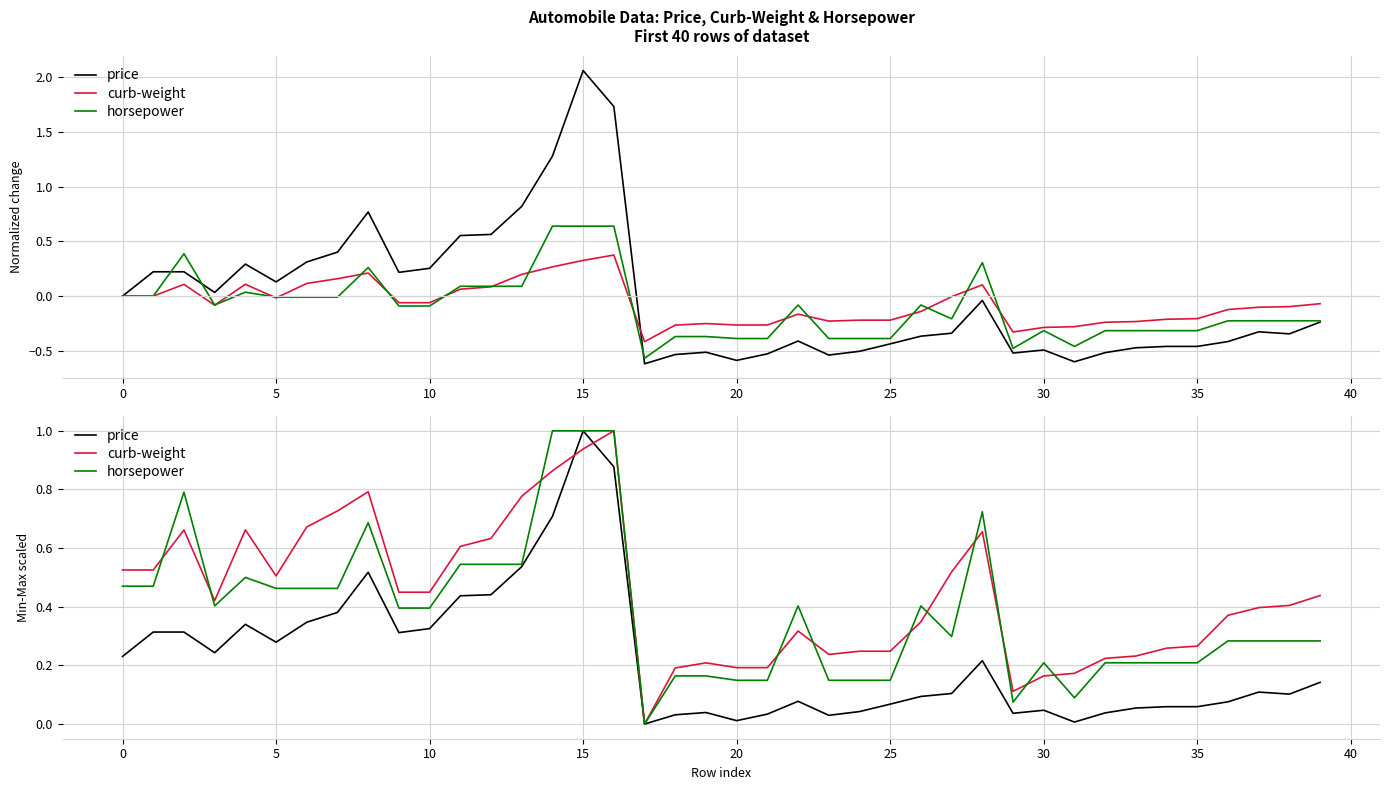

What is the difference between the highest and lowest values at 38?

0.3